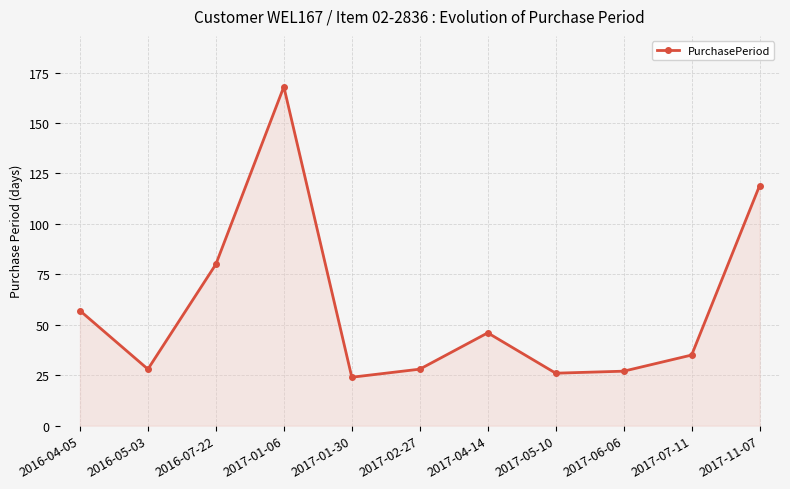

How many points are lower than both their immediate neighbors (excluding endpoints)?

3